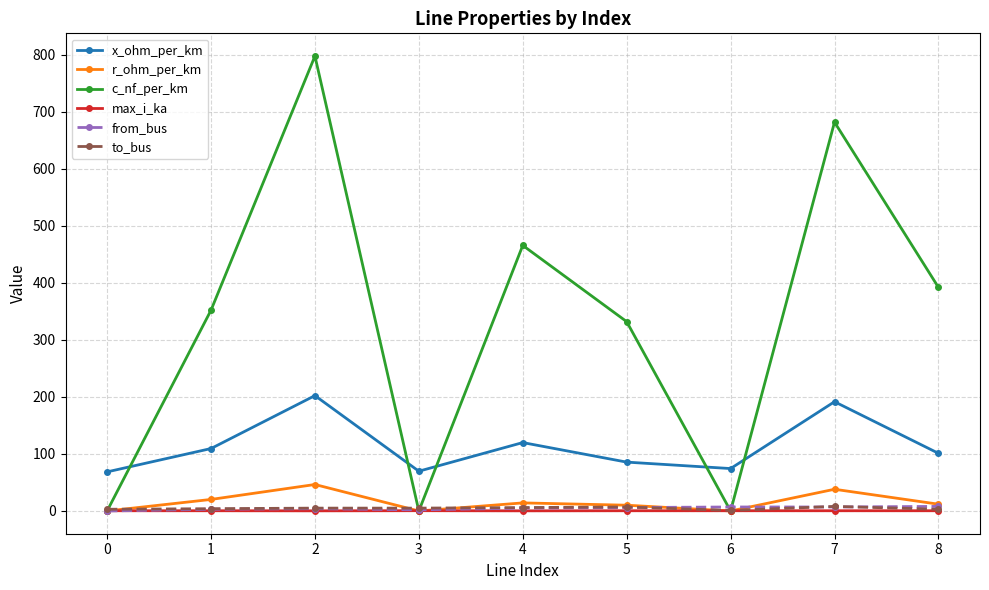

Where is the first local minimum for x_ohm_per_km?

3